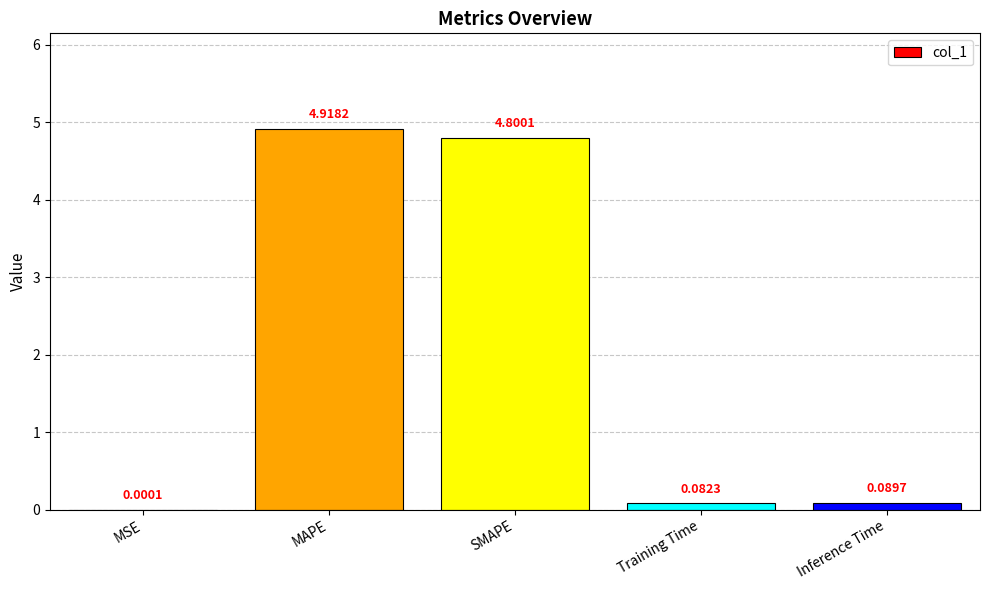

Are the bars grouped side by side (vs. stacked)?

No